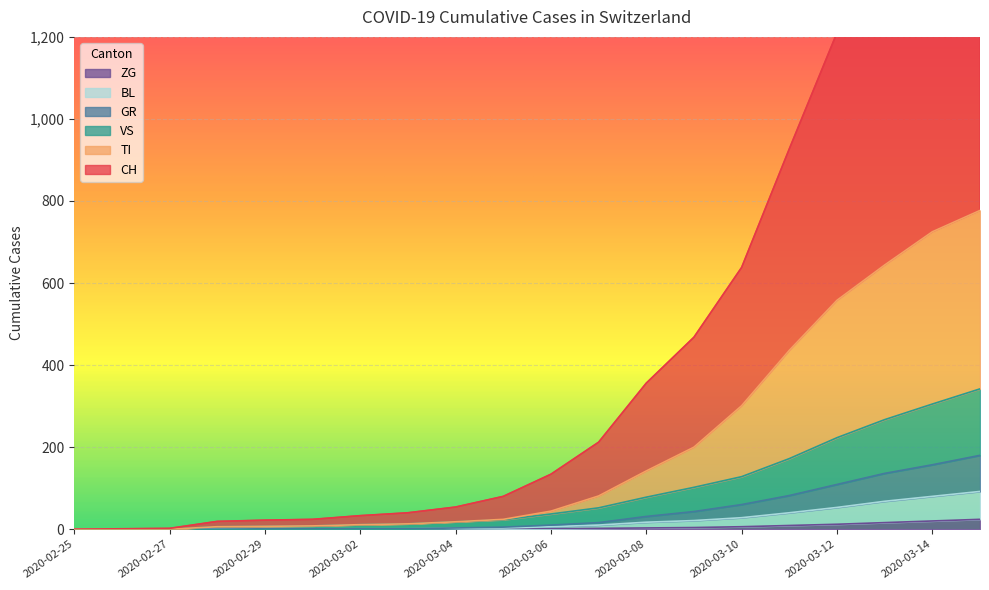

What is the label of the 10th point from the left?

2020-03-05